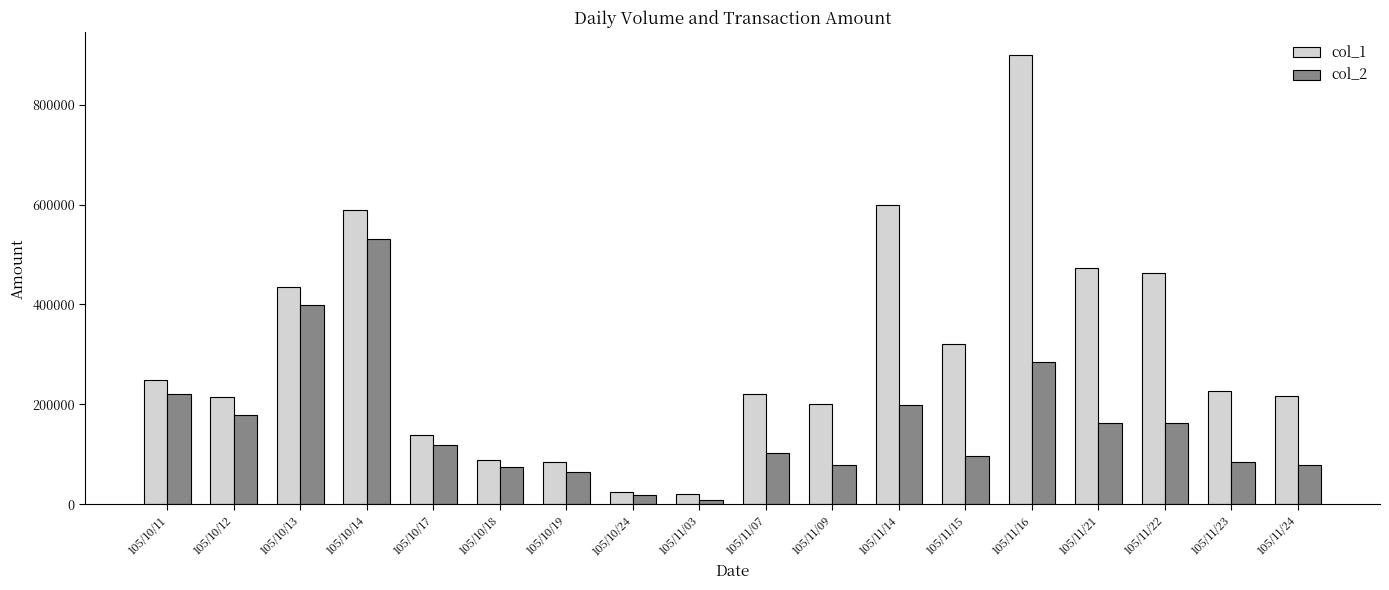

Which series changed the most between 105/11/14 and 105/11/16?

col_1